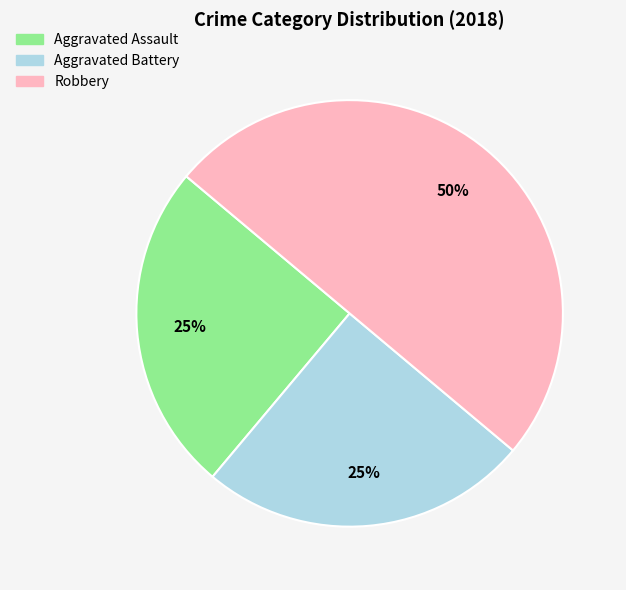

How many slices are in this pie chart?

3